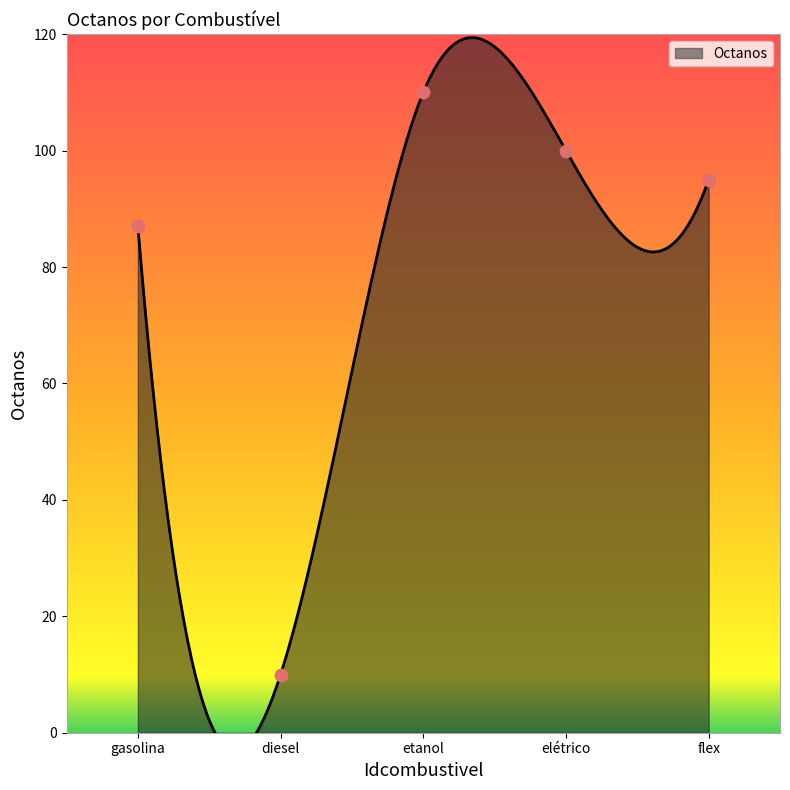

What is the change in value from diesel to etanol?

+100